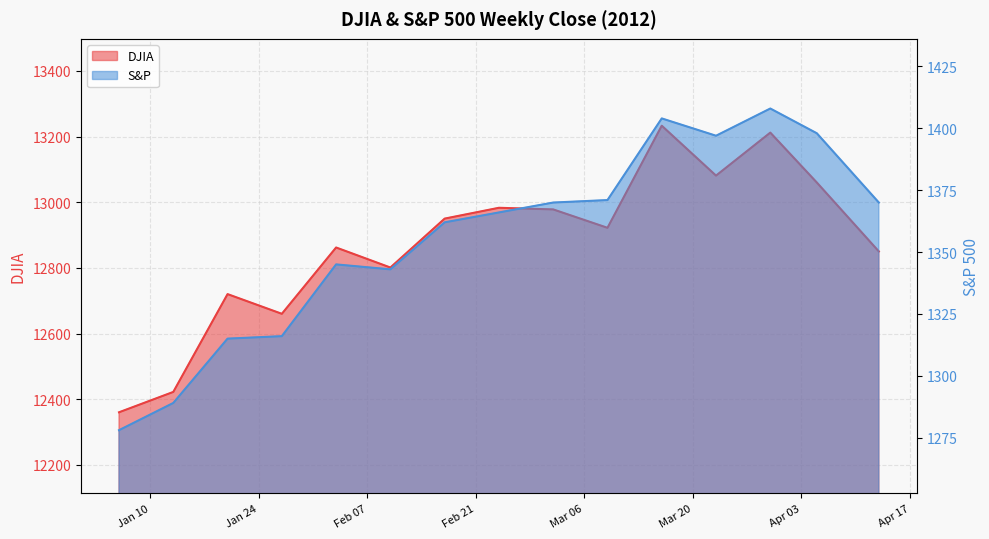

Where is S&P nearest to the value 1343?

2012-02-10